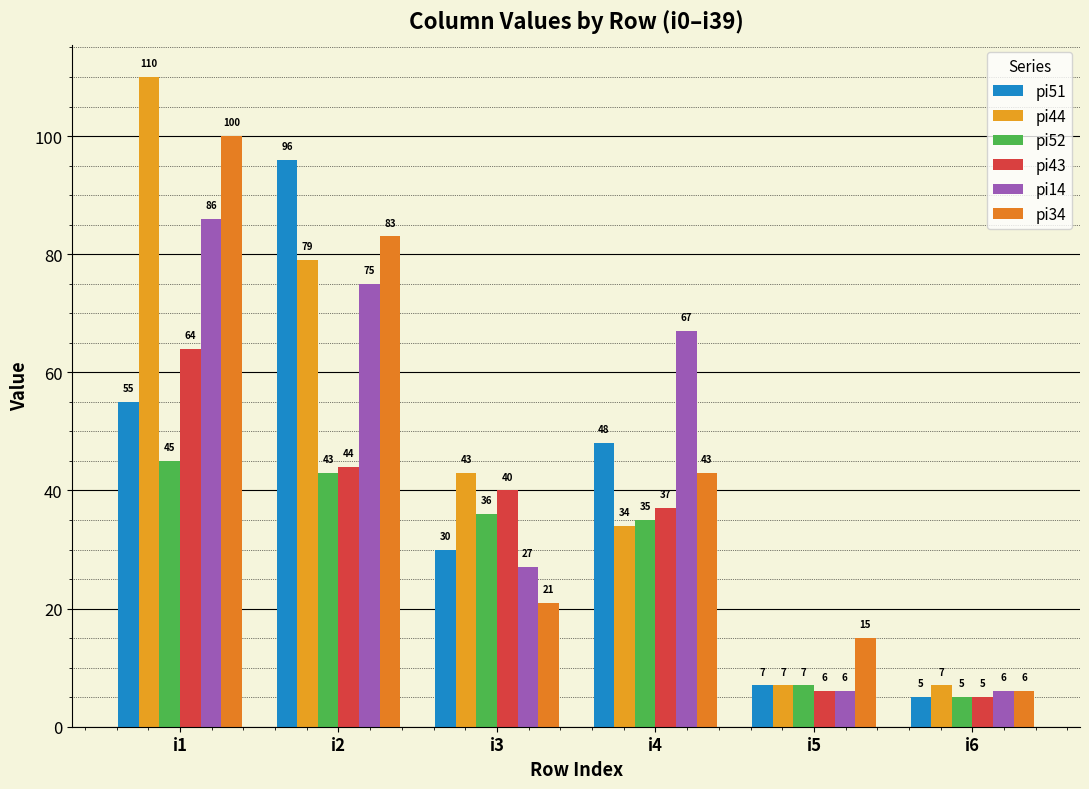

How many categories are shown in the chart?

6